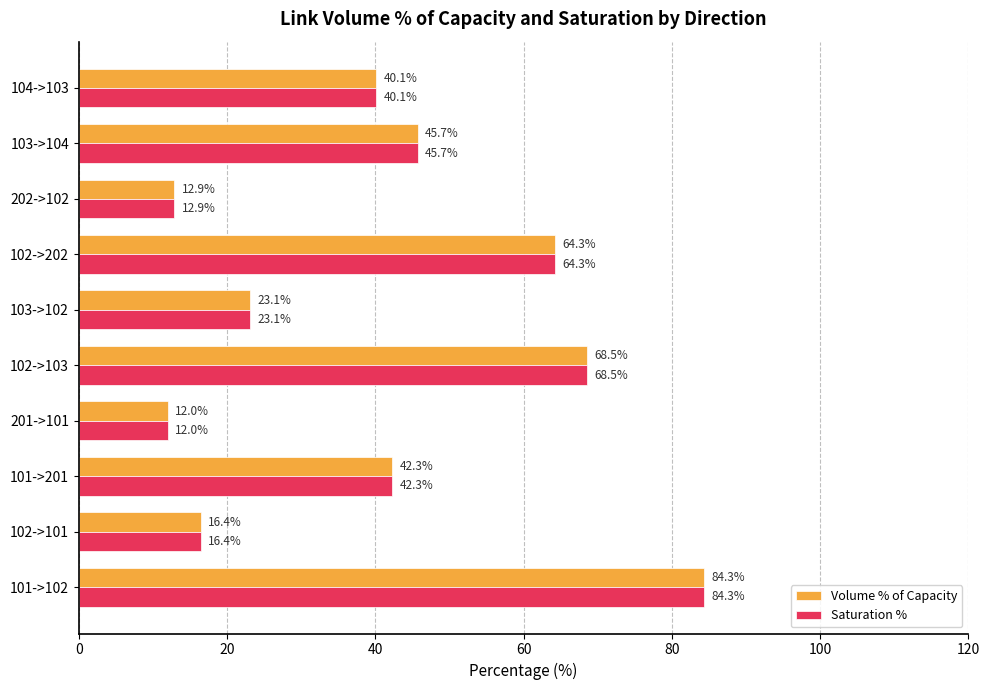

Where is Volume % of Capacity nearest to the value 48?

103->104